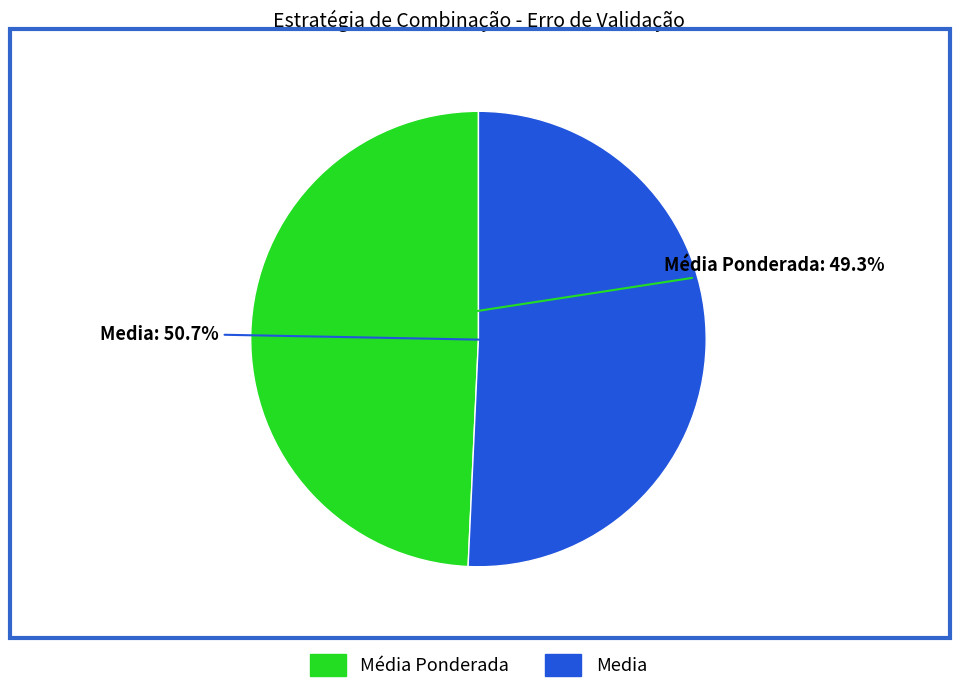

What is the majority slice?

Media